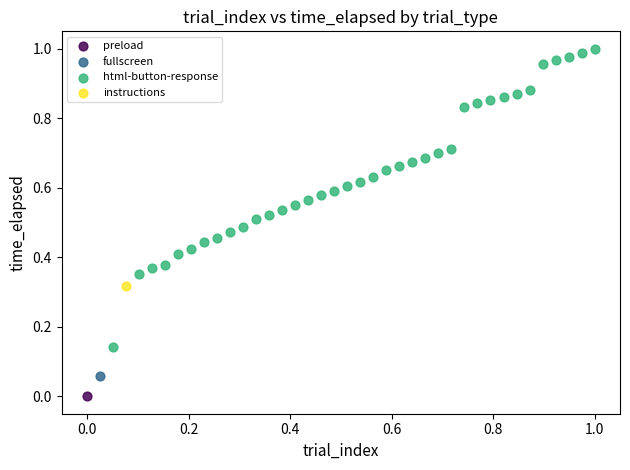

What are all the series names shown in the legend?

preload, fullscreen, html-button-response, instructions